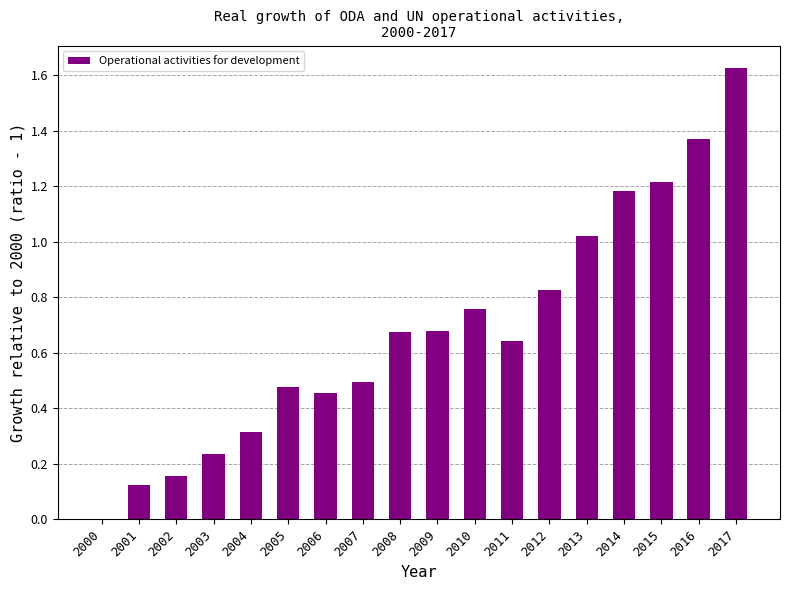

True or false: the data shows 0.5 at 2000.

False